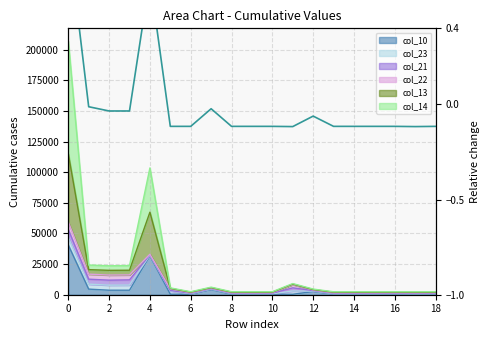

How many points are lower than both their immediate neighbors (excluding endpoints)?

2